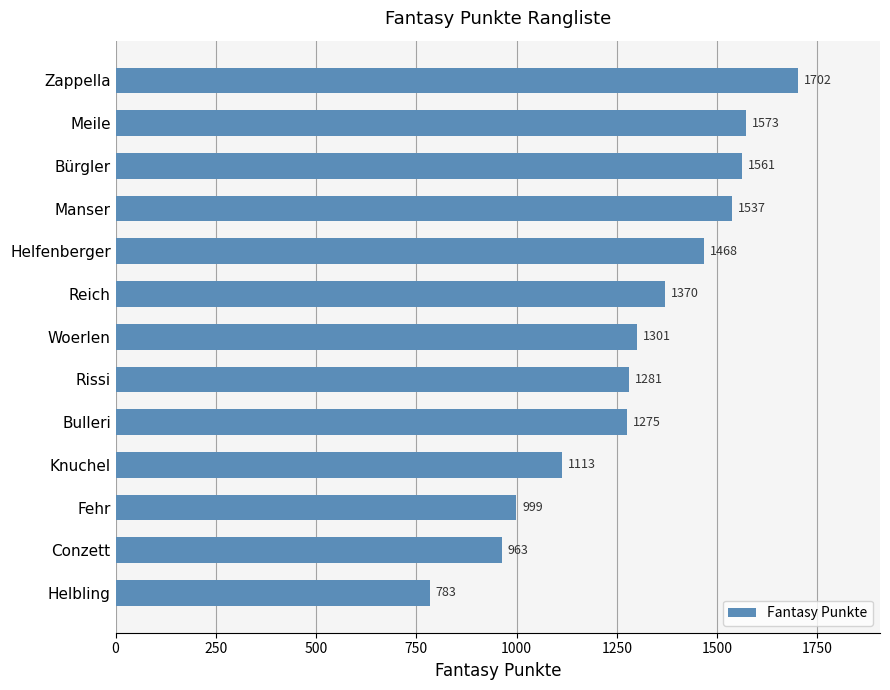

Reading top to bottom, transcribe all the data shown in this chart.

1702	1573	1561	1537	1468	1370	1301	1281	1275	1113	999	963	783